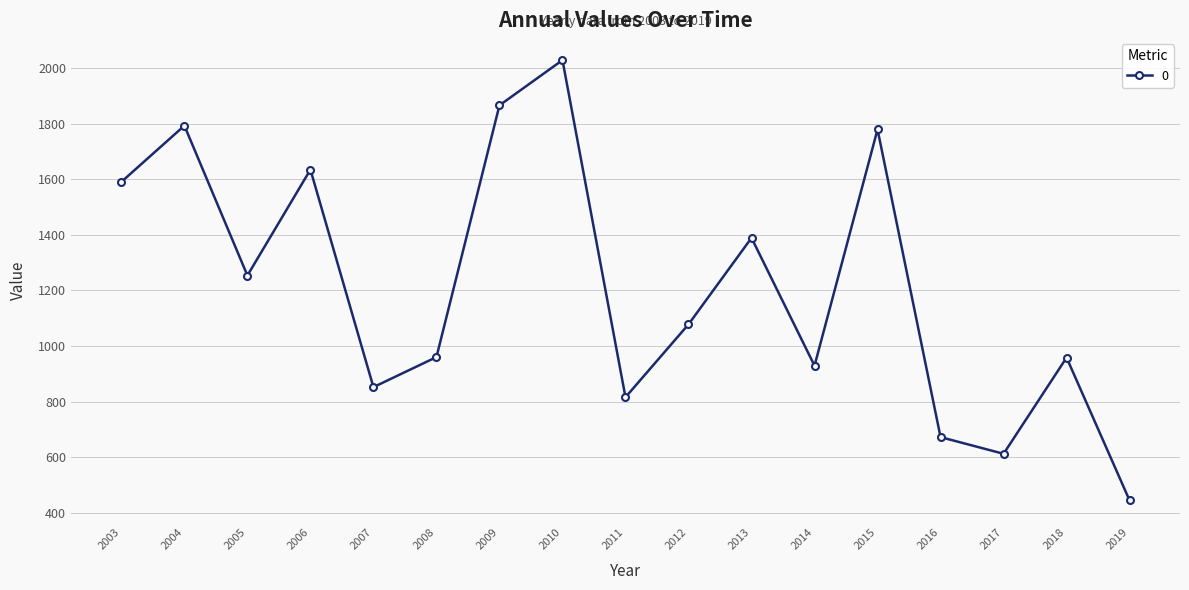

Is it true that the value at 2013 is 2283.4?

False